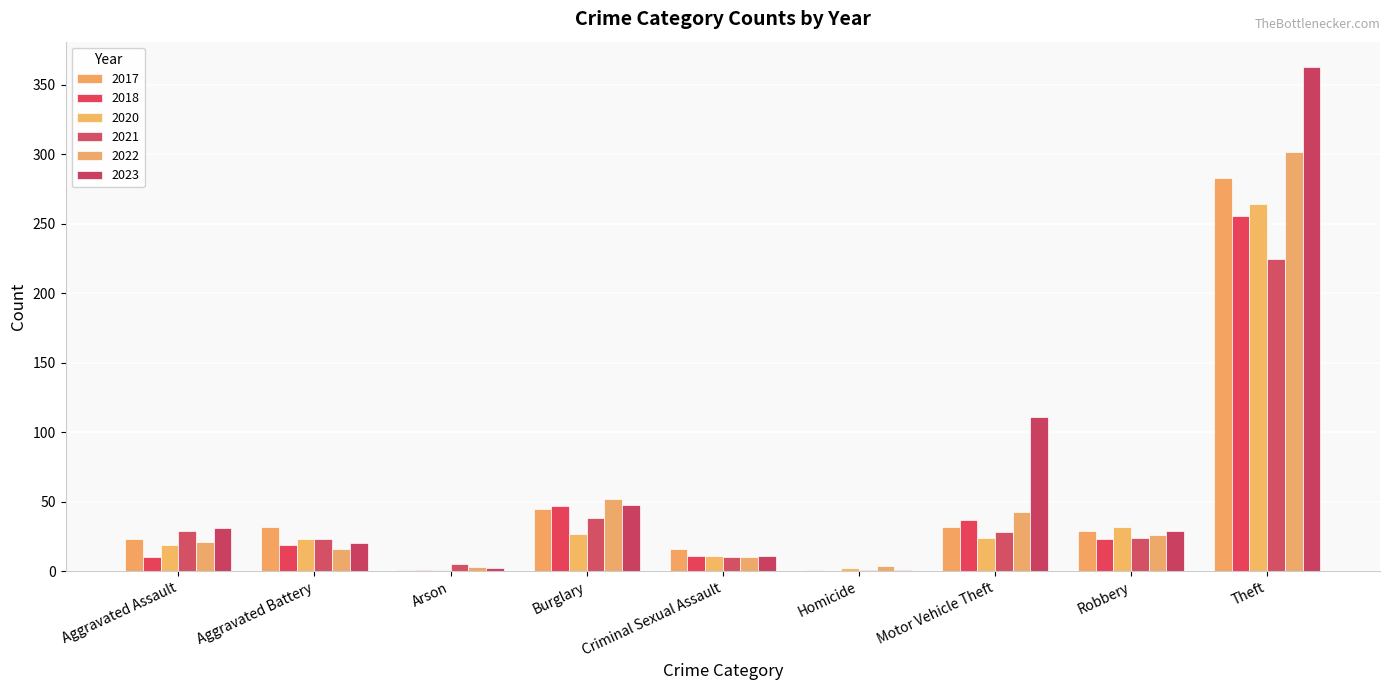

How many groups of bars are there?

9